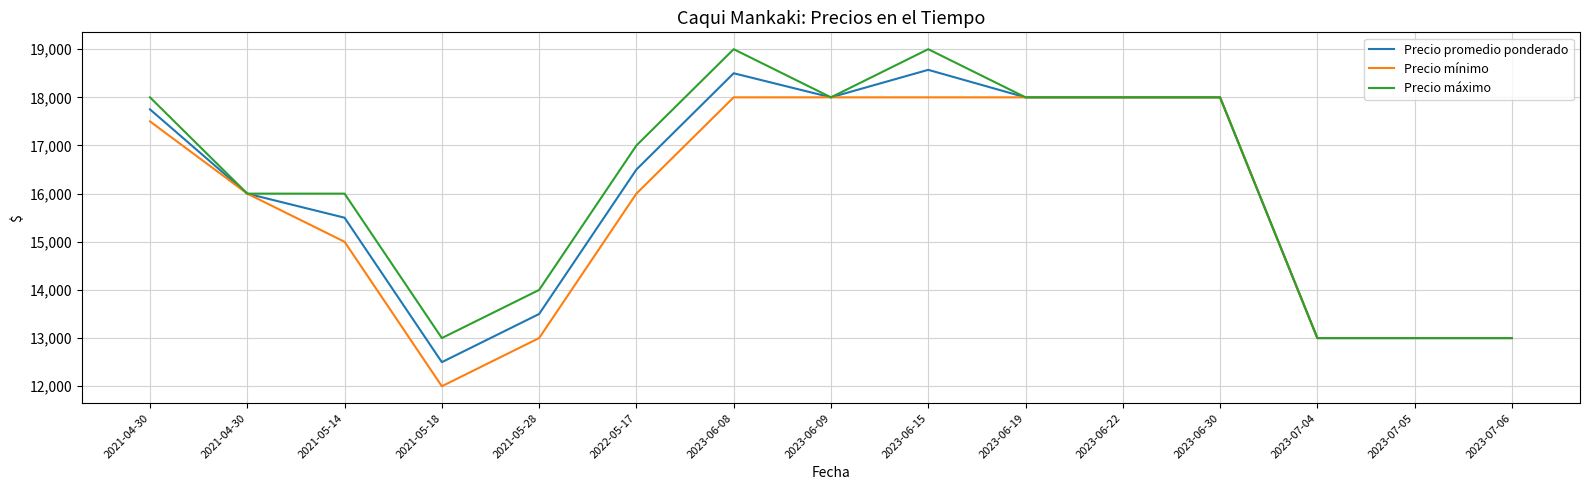

True or false: Precio mínimo has more than 2 points higher than both neighbors.

False